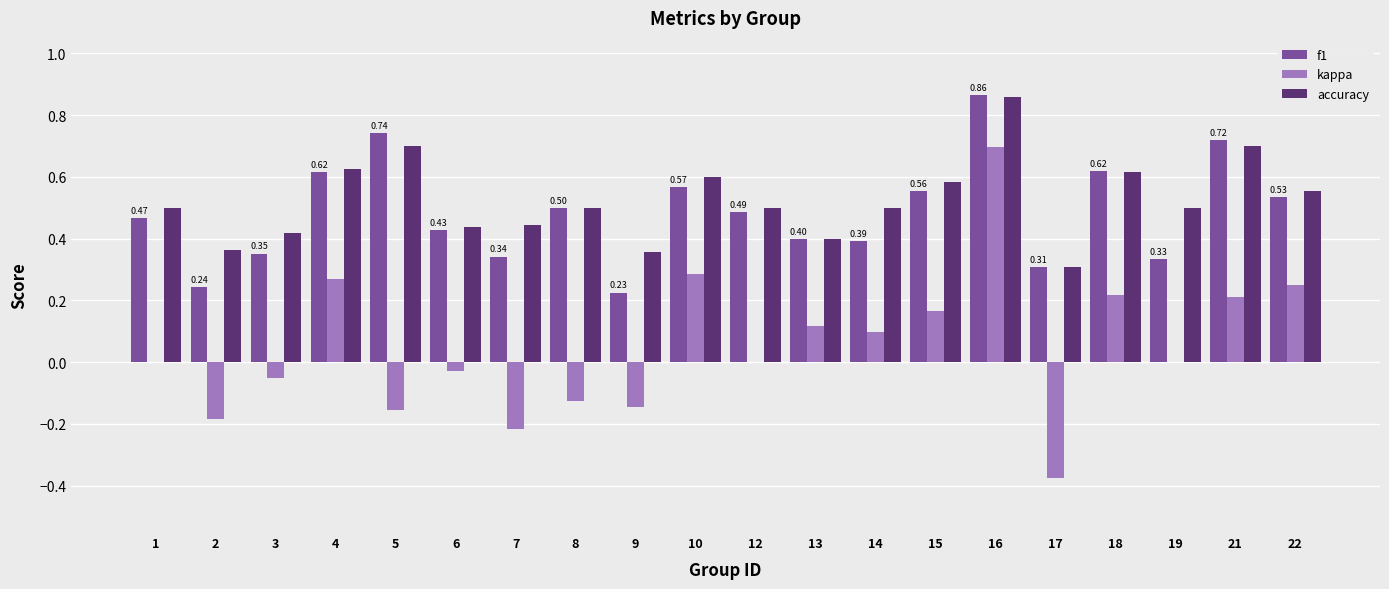

Which series changed the most between 15 and 21?

f1